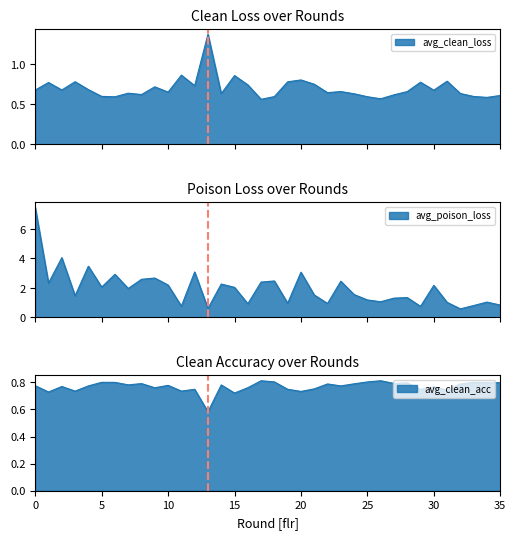

Reading left to right, list all the values displayed in this chart.

avg_clean_loss: 0.7	0.8	0.7	0.8	0.7	0.6	0.6	0.6	0.6	0.7	0.6	0.9	0.7	1.4	0.6	0.9	0.7	0.6	0.6	0.8	0.8	0.7	0.6	0.7	0.6	0.6	0.6	0.6	0.7	0.8	0.7	0.8	0.6	0.6	0.6	0.6
avg_poison_loss: 7.5	2.3	4.1	1.5	3.5	2.1	2.9	2.0	2.6	2.7	2.2	0.8	3.1	0.6	2.3	2.0	0.9	2.4	2.5	1.0	3.1	1.5	1.0	2.5	1.6	1.2	1.1	1.3	1.3	0.8	2.2	1.0	0.6	0.8	1.0	0.8
avg_clean_acc: 0.8	0.7	0.8	0.7	0.8	0.8	0.8	0.8	0.8	0.8	0.8	0.7	0.7	0.6	0.8	0.7	0.8	0.8	0.8	0.7	0.7	0.8	0.8	0.8	0.8	0.8	0.8	0.8	0.8	0.7	0.8	0.7	0.8	0.8	0.8	0.8